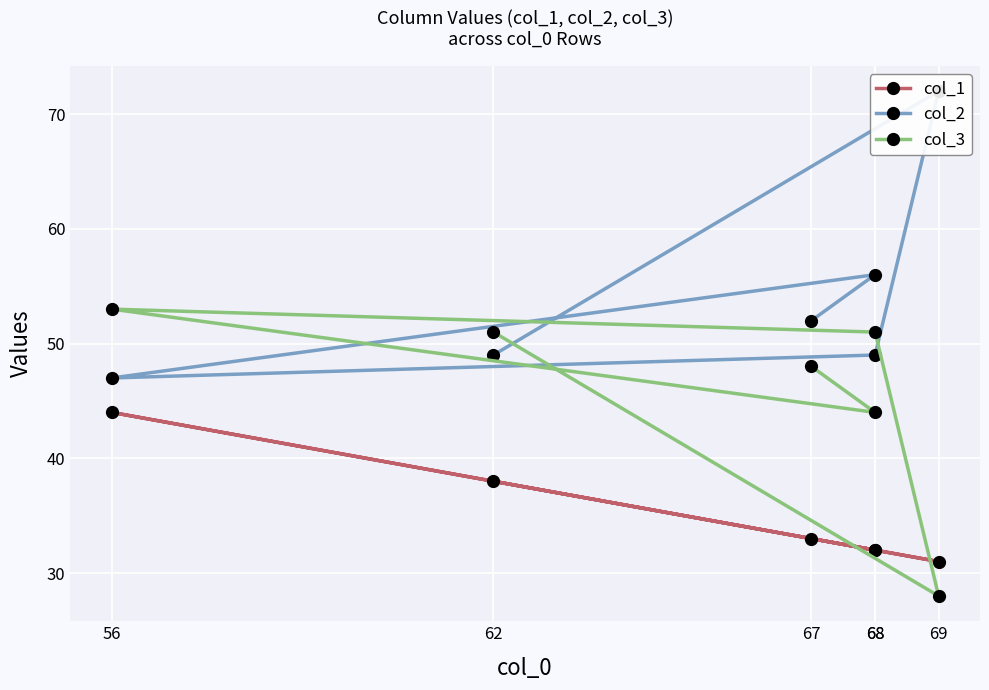

List the series in order of their overall mean, lowest first.

col_1, col_3, col_2